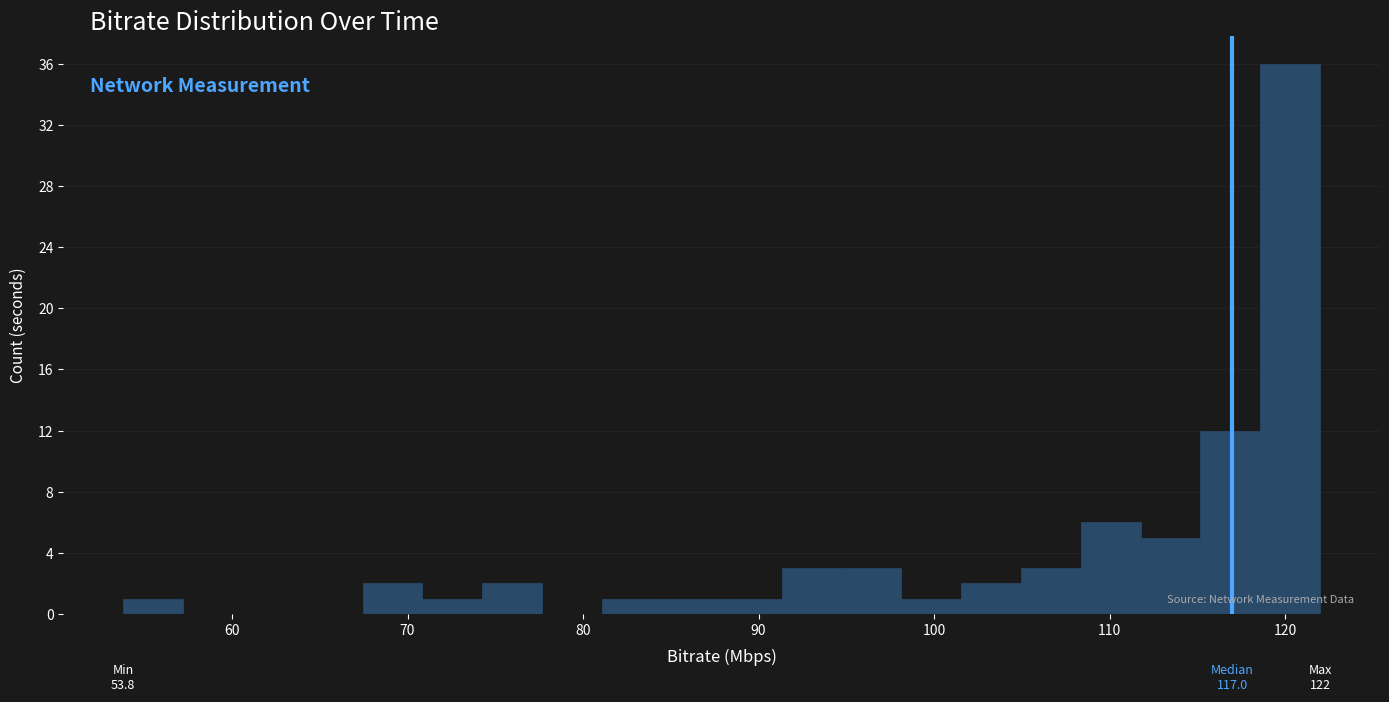

Read against the x-axis, roughly where is the centre of the tallest bar?

120